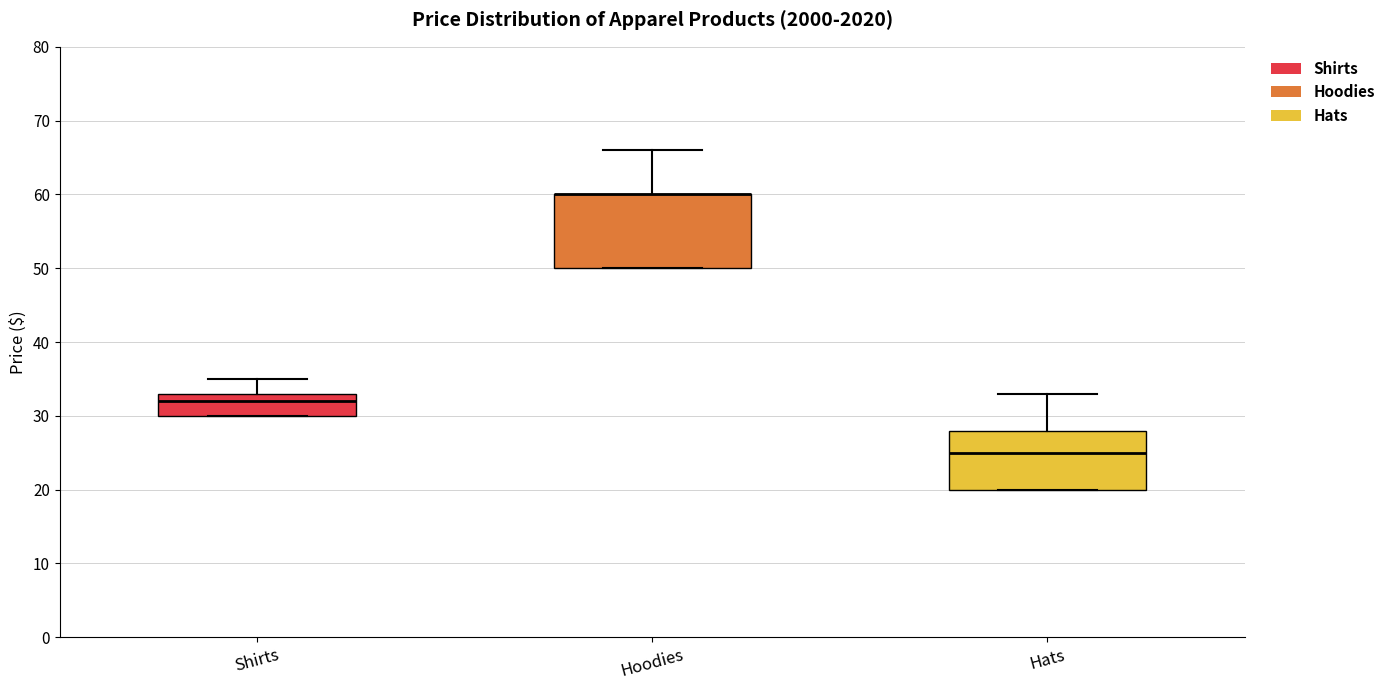

Reading left to right, transcribe this box plot: for each box, give where its median line is, the range the box spans, and where its two whiskers end, as read against the y-axis. The values are not printed on the chart, so give them approximately, as read against the axis.

Shirts: median 32, box 30 to 33, whiskers 30 to 35
Hoodies: median 60 (drawn on the box's upper edge), box 50 to 60, whiskers 50 to 66
Hats: median 25, box 20 to 28, whiskers 20 to 33